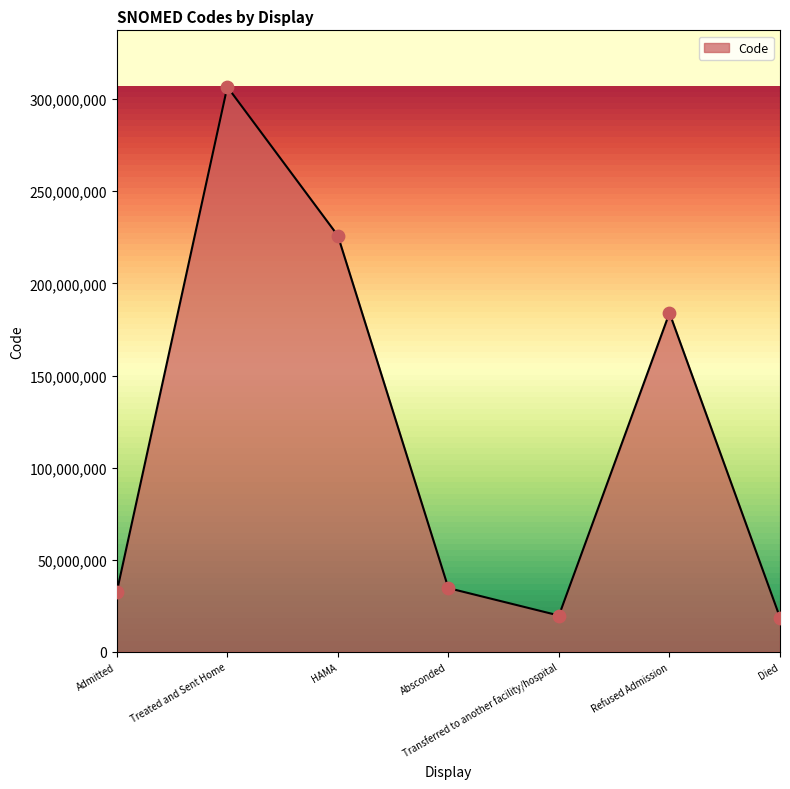

Approximately how many times larger is the value at Refused Admission compared to Admitted?

5.7